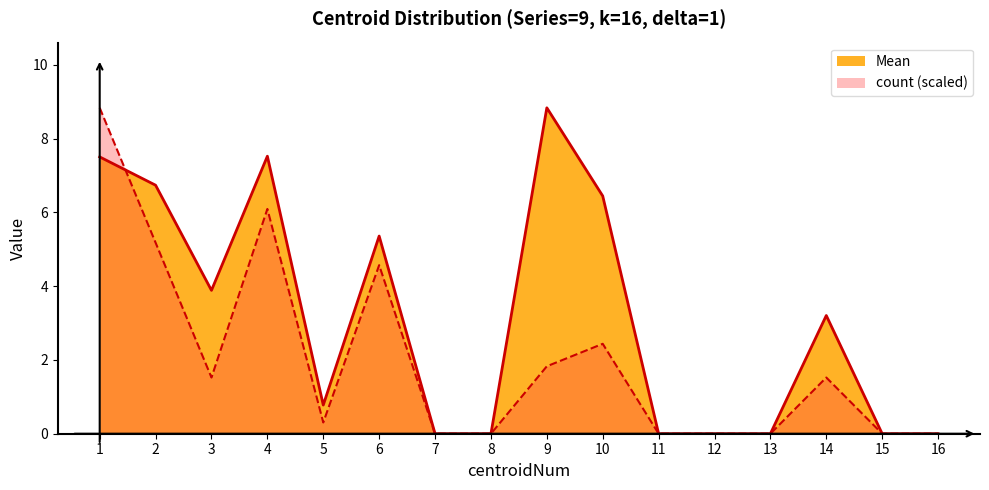

Which category has the lowest value in the count series?

7